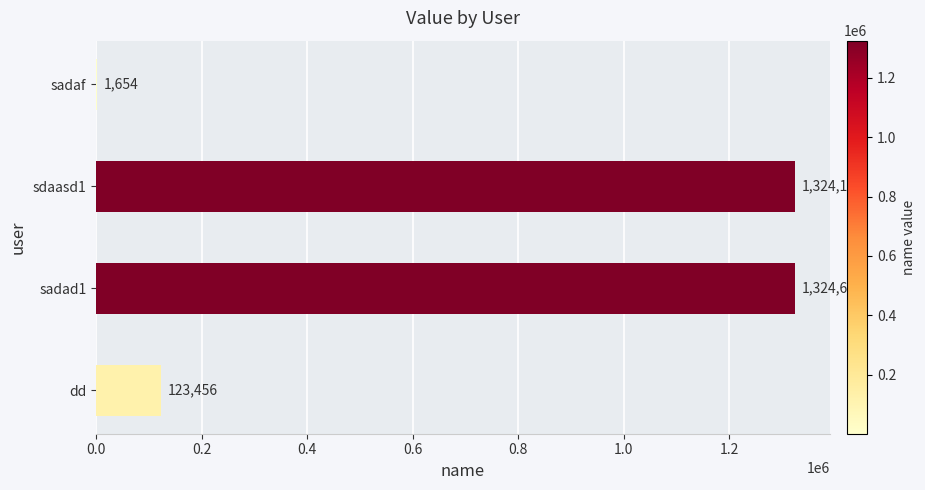

Which category has the highest value across all series?

sadad1